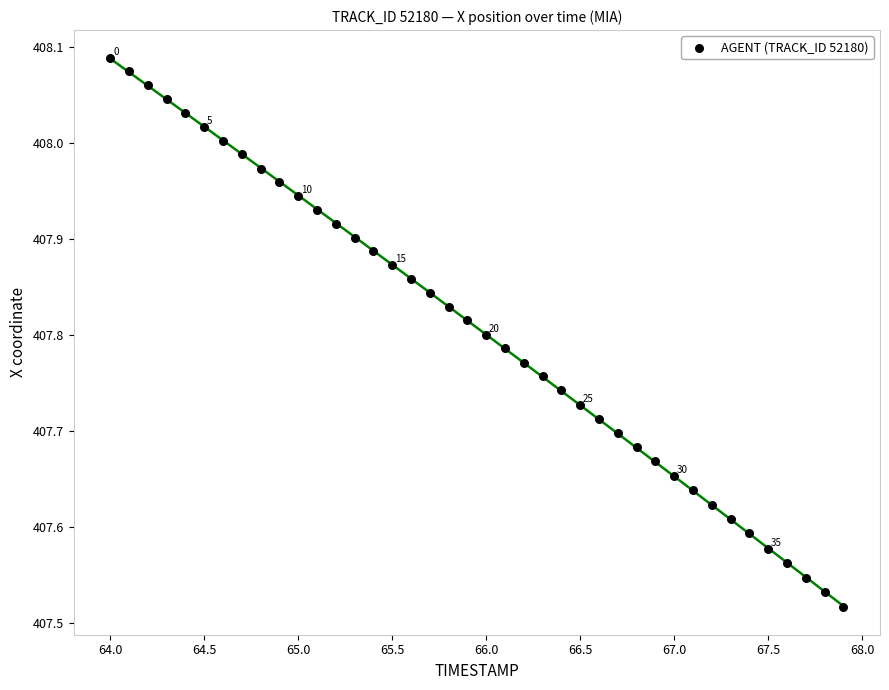

What is the range of Y values (max minus min)?

0.6